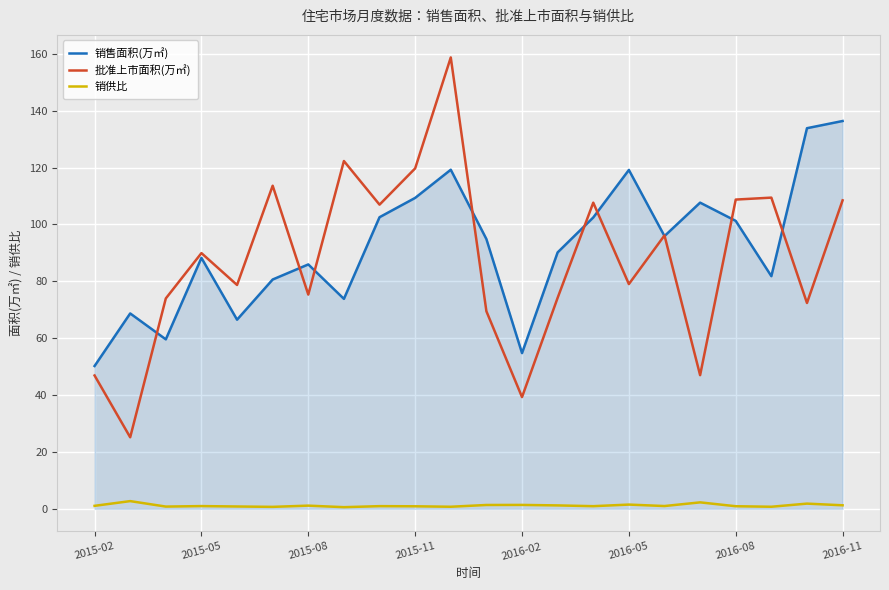

True or false: 销售面积(万㎡) and 批准上市面积(万㎡) intersect in this chart.

True